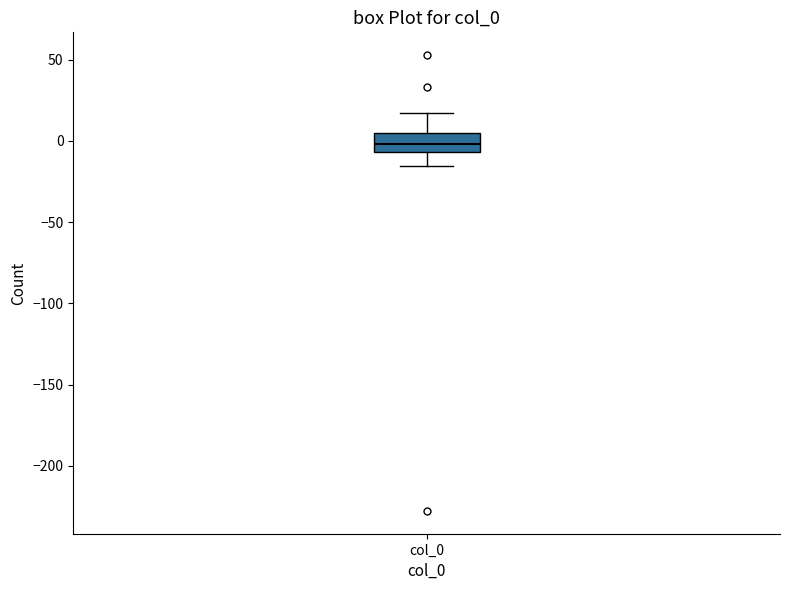

Transcribe this box plot: give where the median line is, the range the box spans, and where the two whiskers end, as read against the y-axis. The values are not printed on the chart, so give them approximately, as read against the axis.

median 0, box -5 to 5, whiskers -15 to 15